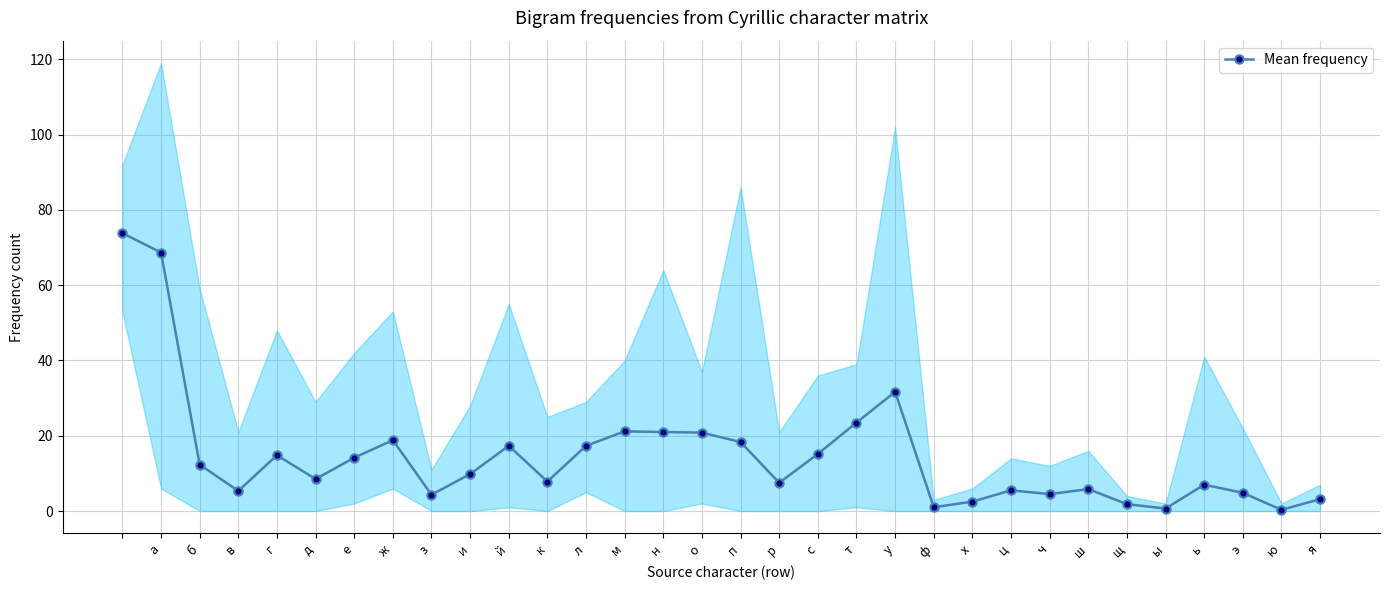

Which category has the lowest value across all series?

ю